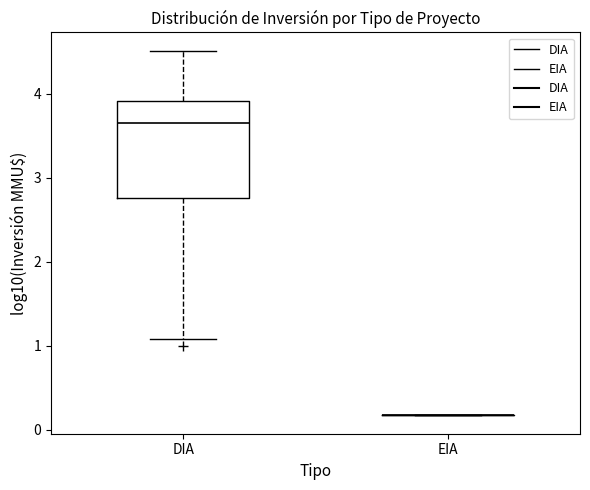

Comparing the boxes themselves (not the whiskers), which one is the tallest?

DIA